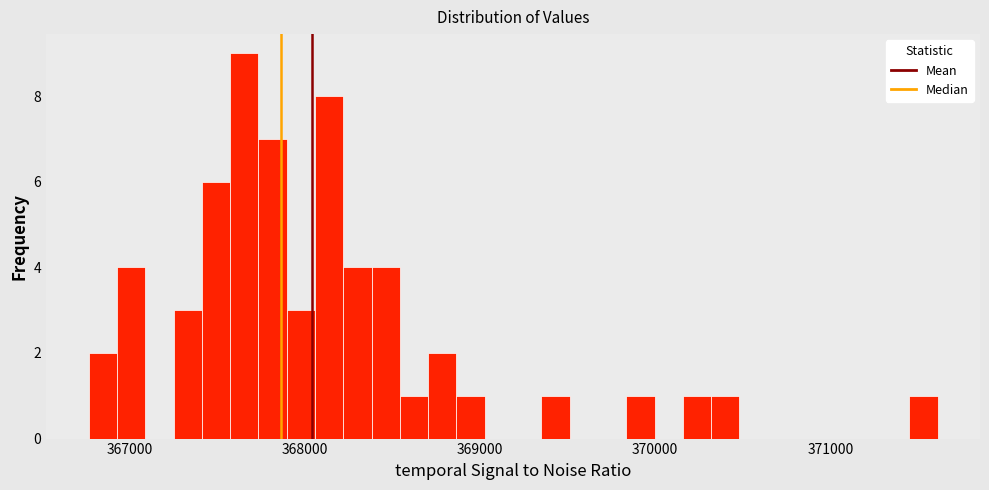

Around what value on the x-axis is the tallest bar? Give the approximate position of its centre, as read against the axis.

367700